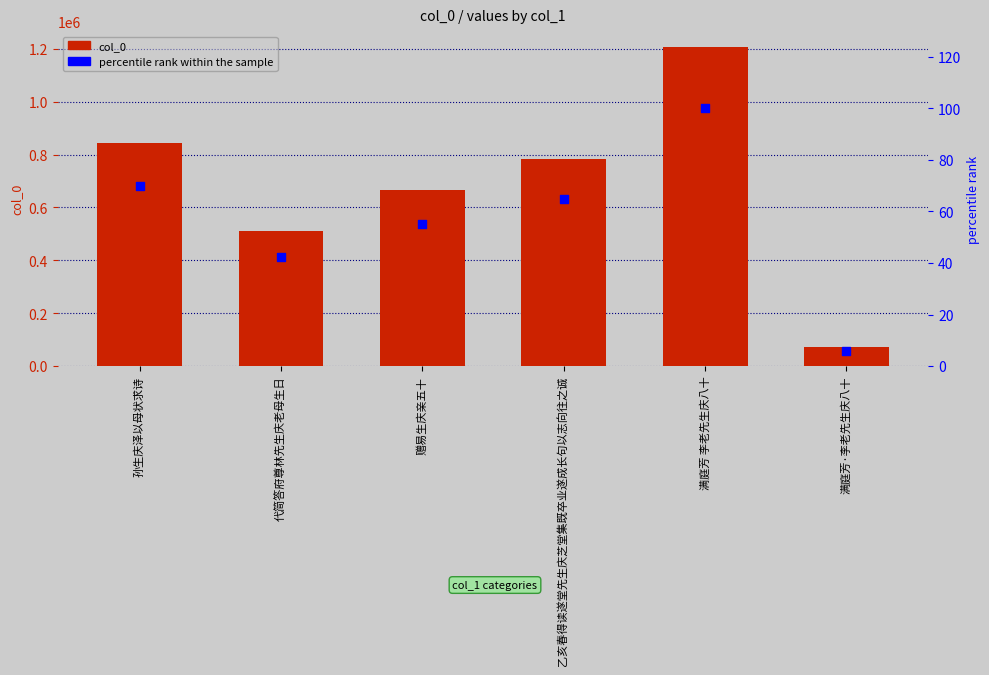

What is the total value across all series at 赠易生庆亲五十?

665082.1